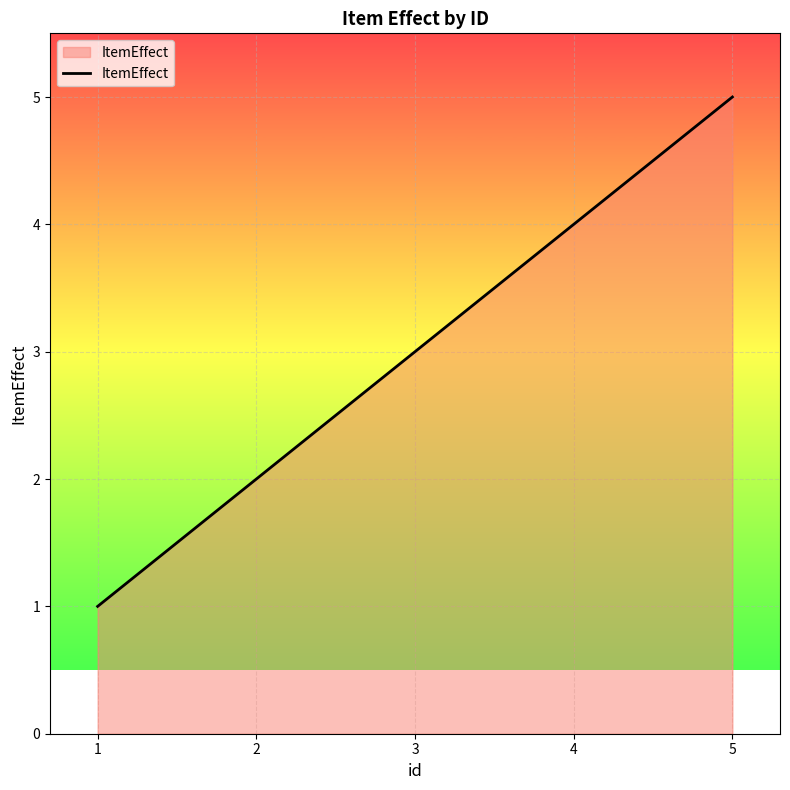

Is it true that the value at 1 is 1?

True